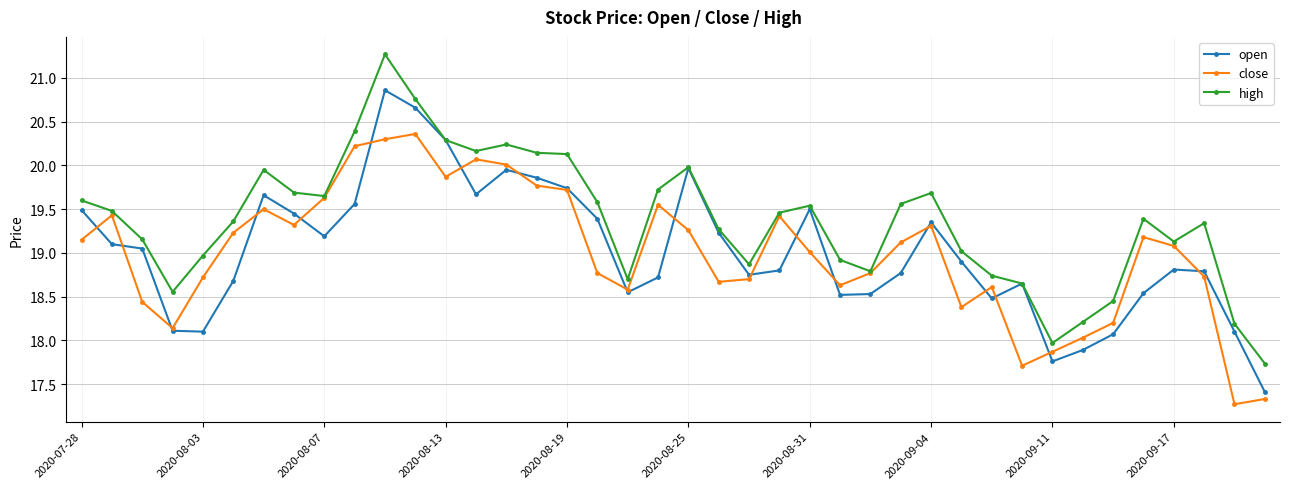

What is the value of the high point at the 33rd from the left?

18.0